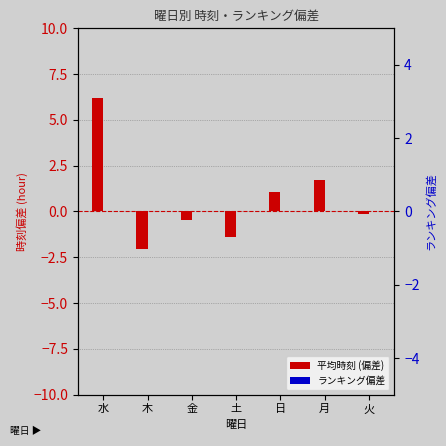

Which series has the largest total across all categories?

平均時刻 (偏差)